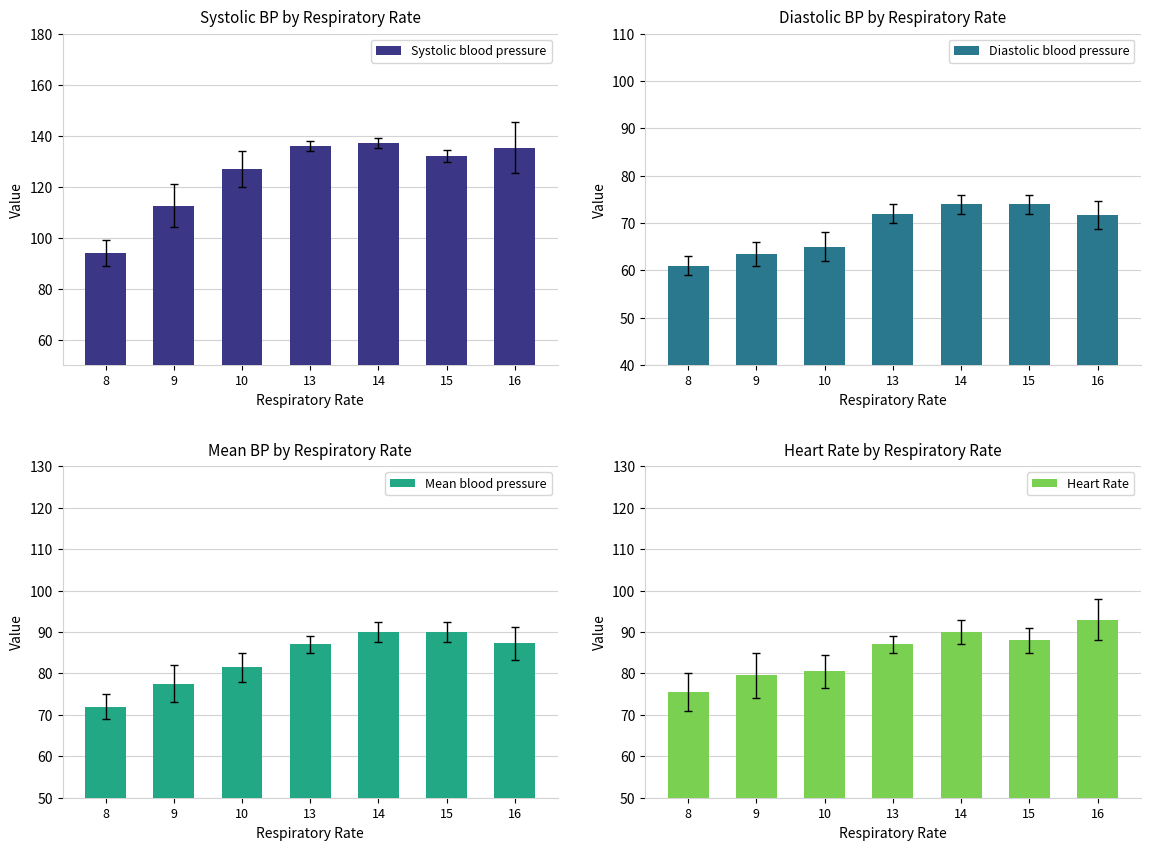

What is the approximate value of Heart Rate at 9?

79.5